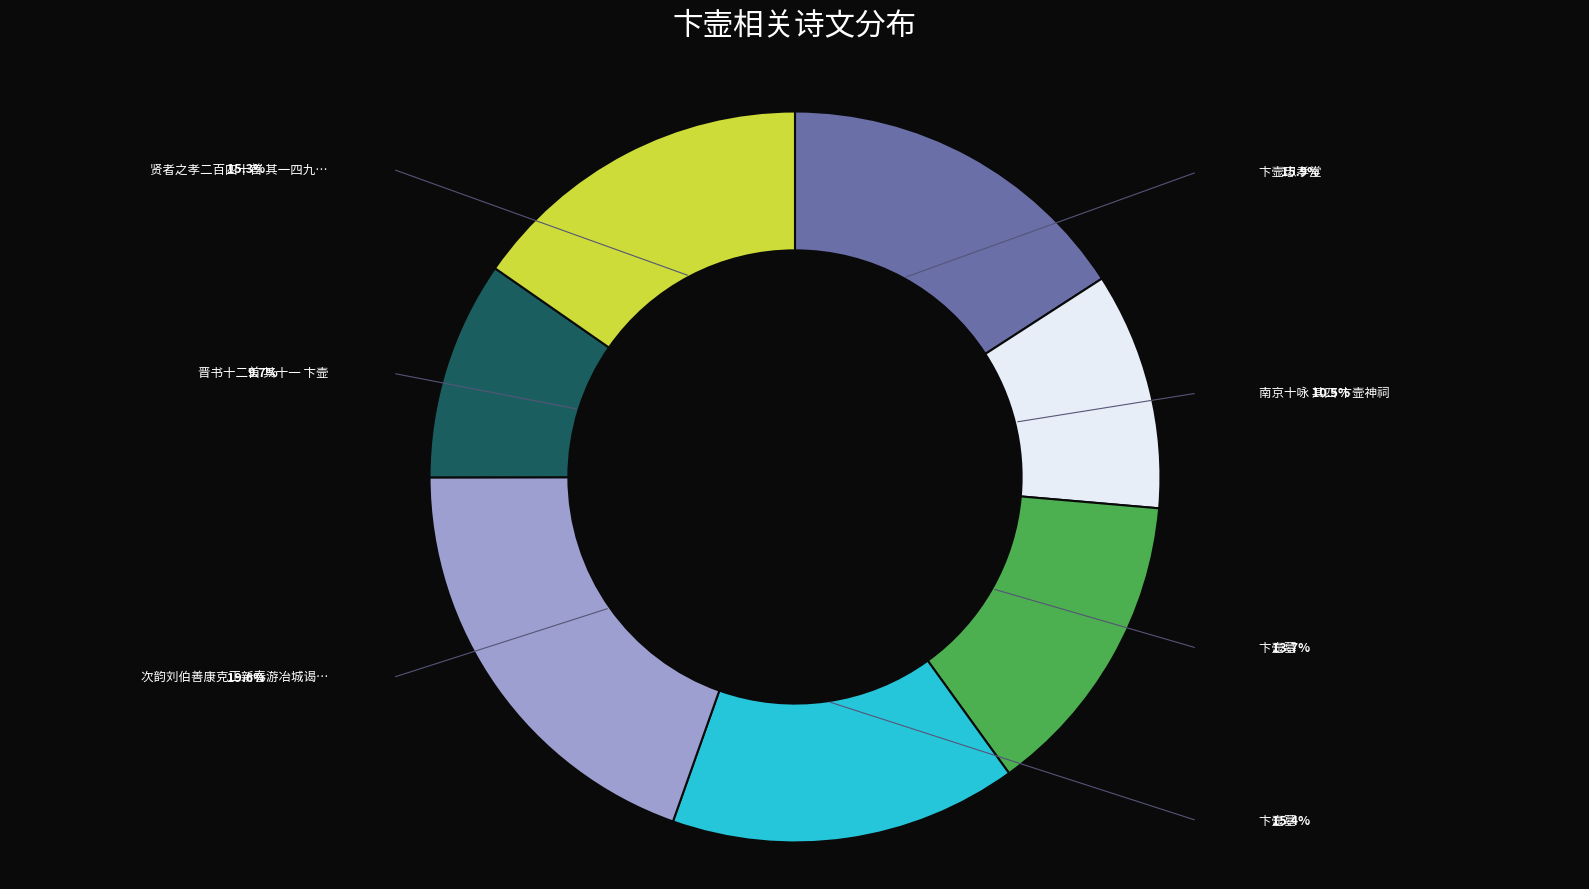

How many slices are in this pie chart?

7